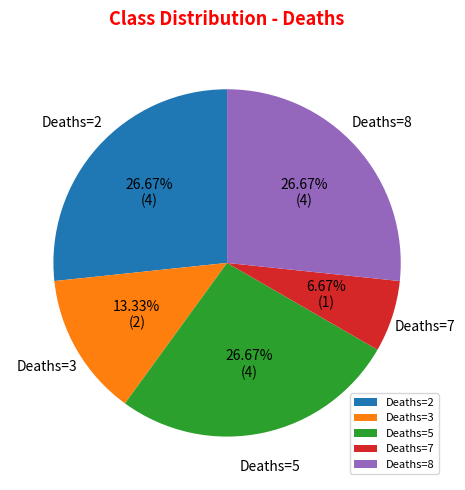

To the nearest percent, what is the difference between the largest and smallest slice percentages?

20%